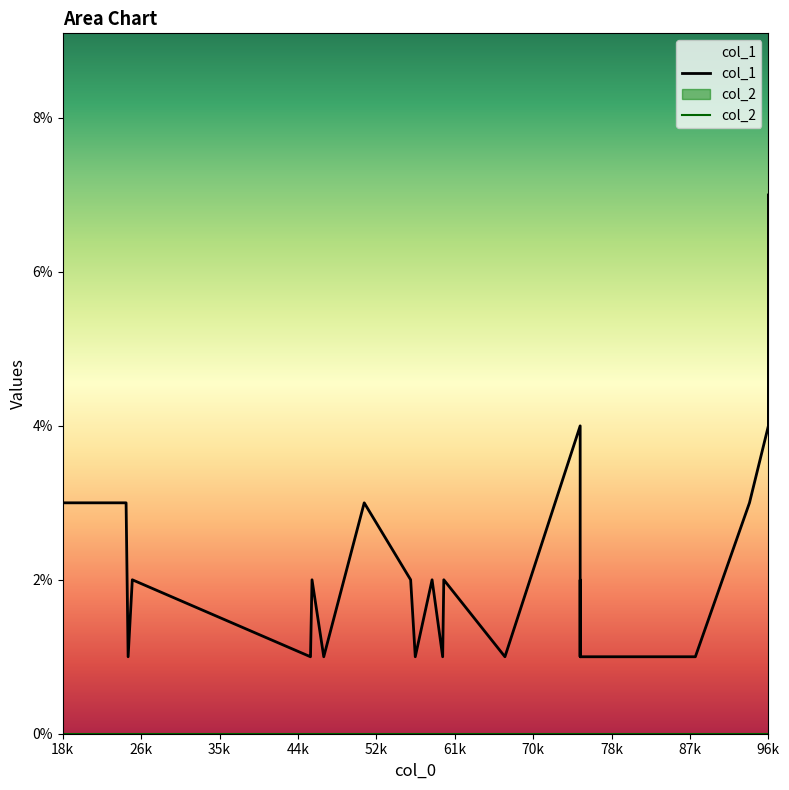

Reading left to right, list all the values displayed in this chart.

col_1: 3	3	1	2	1	1	2	1	3	2	1	2	1	2	1	4	1	1	1	2	1	1	1	3	4	7
col_2: 0	0	0	0	0	0	0	0	0	0	0	0	0	0	0	0	0	0	0	0	0	0	0	0	0	0